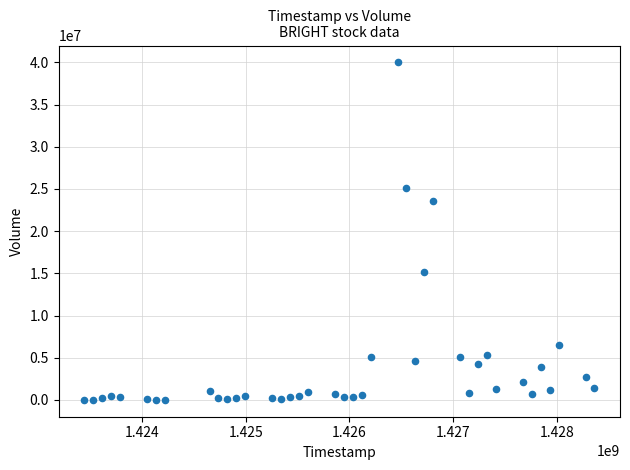

What Y value in the scatter plot is closest to 19999100?

23605100